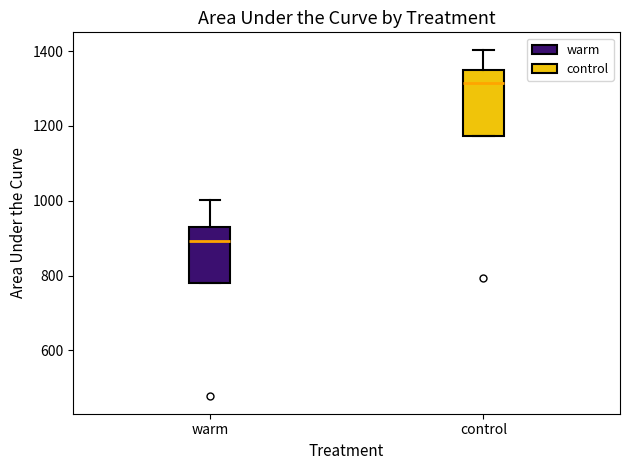

Reading left to right, read every box against the y-axis: the position of its median line, the range the box covers, and the ends of its whiskers. The values are not printed on the chart, so give them approximately, as read against the axis.

warm: median 900, box 780 to 920, whiskers 780 to 1000
control: median 1320, box 1180 to 1340, whiskers 1180 to 1400